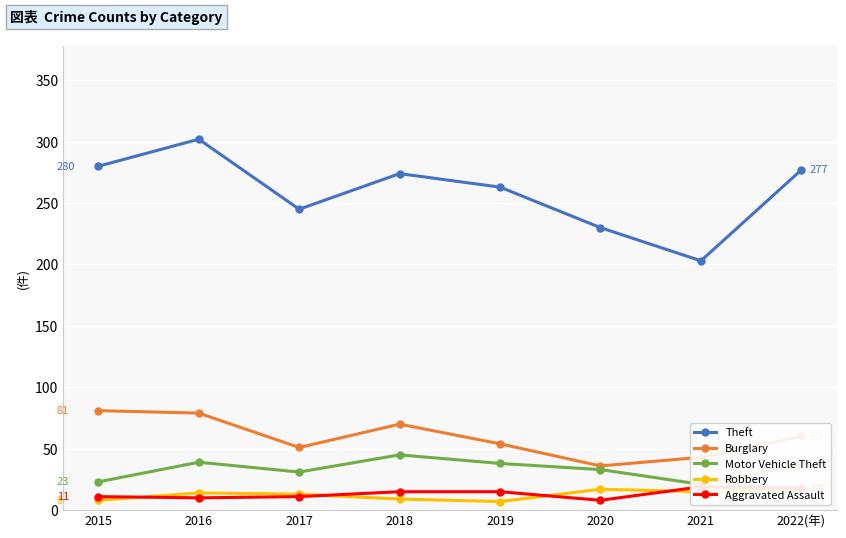

True or false: Theft and Burglary cross at least once.

False